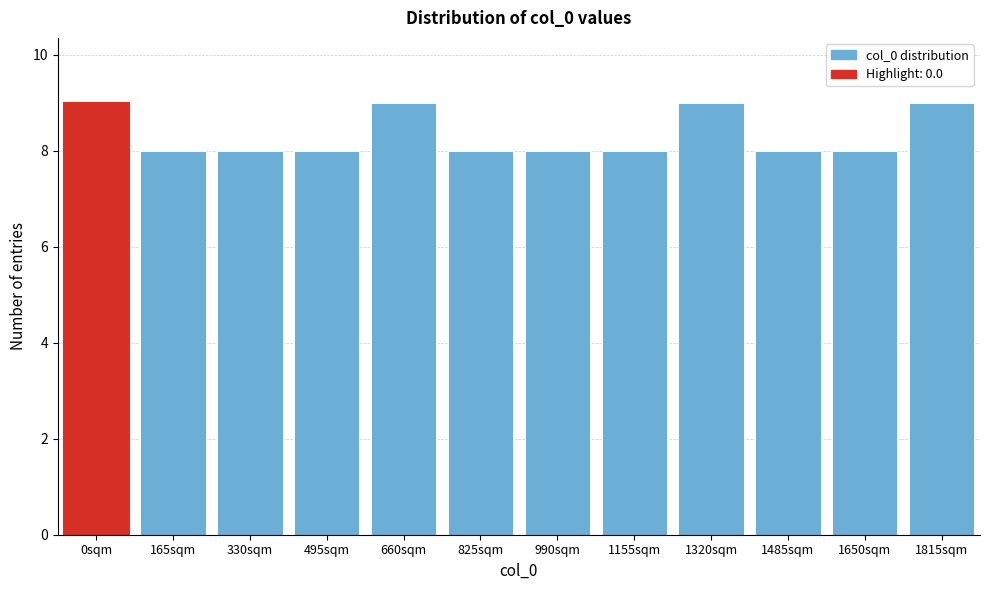

Reading right to left, what are all the values shown in this chart?

9	8	8	9	8	8	8	9	8	8	8	9